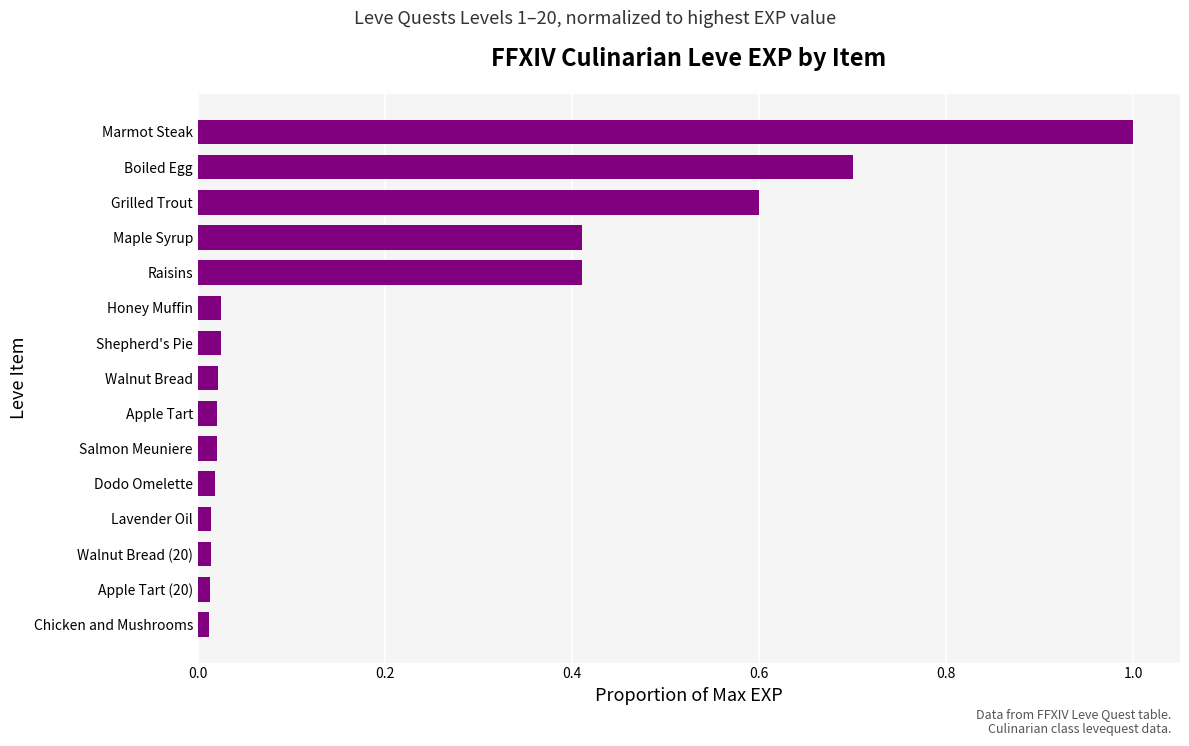

How many series are shown in this chart?

1